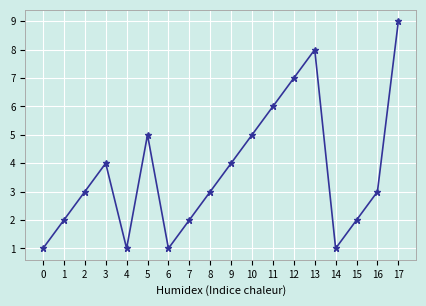

Reading right to left, extract all data points from this chart.

9	3	2	1	8	7	6	5	4	3	2	1	5	1	4	3	2	1